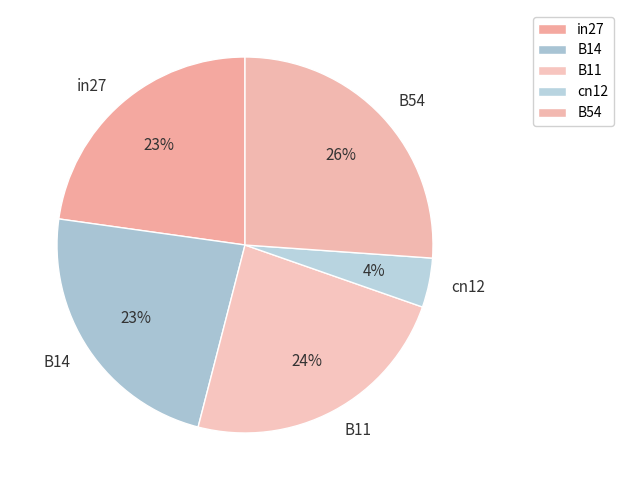

The in27 slice represents 14% of the pie. True or false?

False